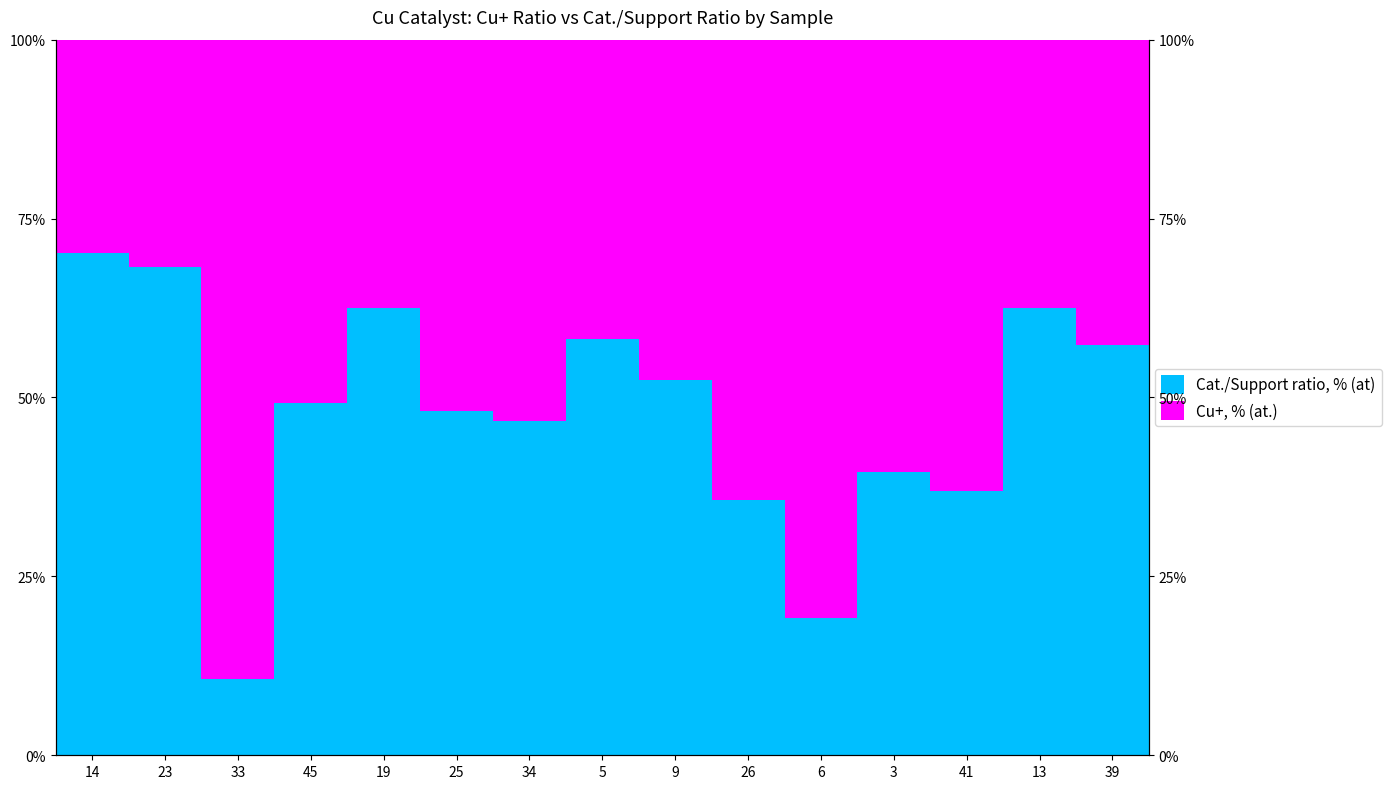

What is the value of the Cu+, % (at.) bar at the 8th from the left?

41.8